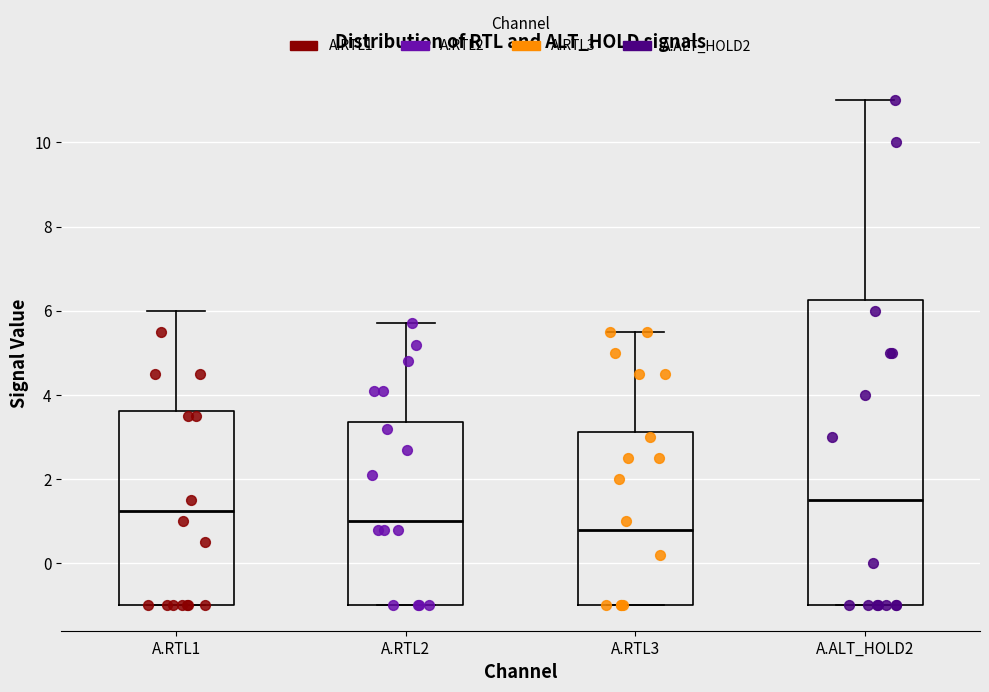

Where is the lower edge of the box for A.RTL3 on the y-axis? The values are not printed on the chart, so give them approximately, as read against the axis.

-1.0